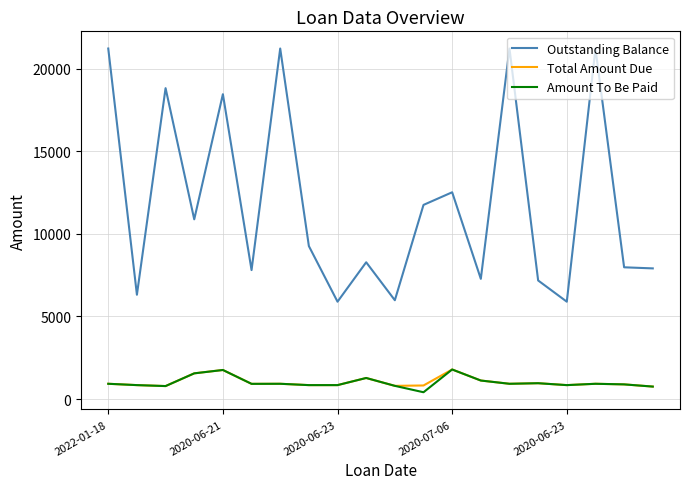

Which series has the largest total across all categories?

Outstanding Balance